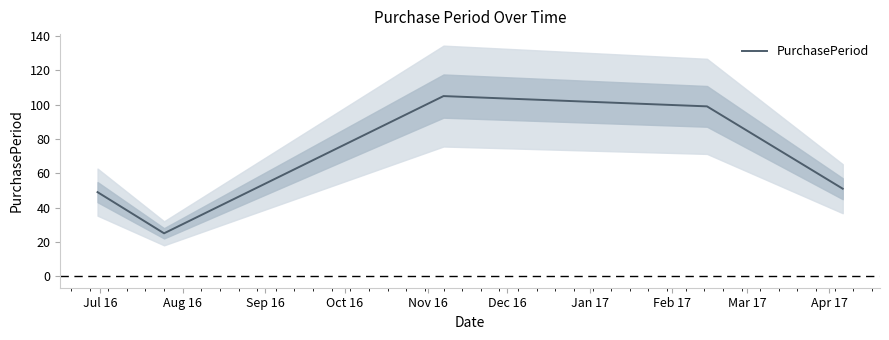

How many data points are above 51?

2